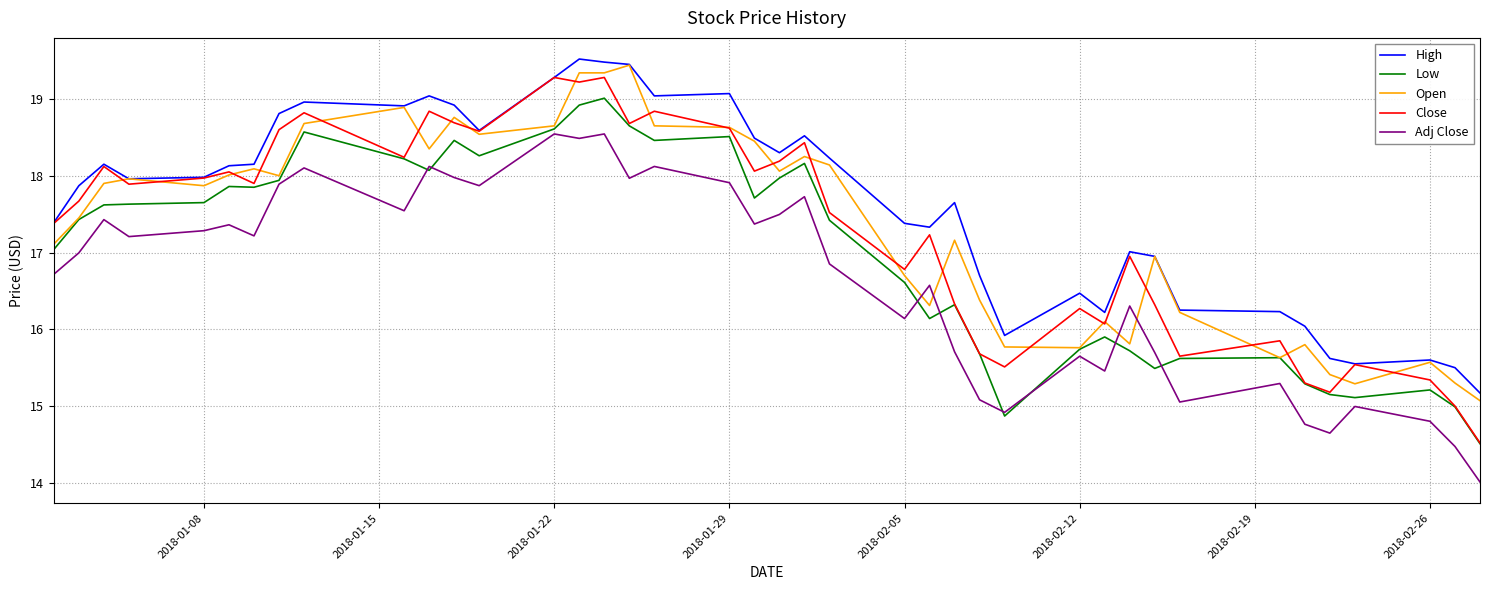

What is the maximum value shown in the chart?

19.5